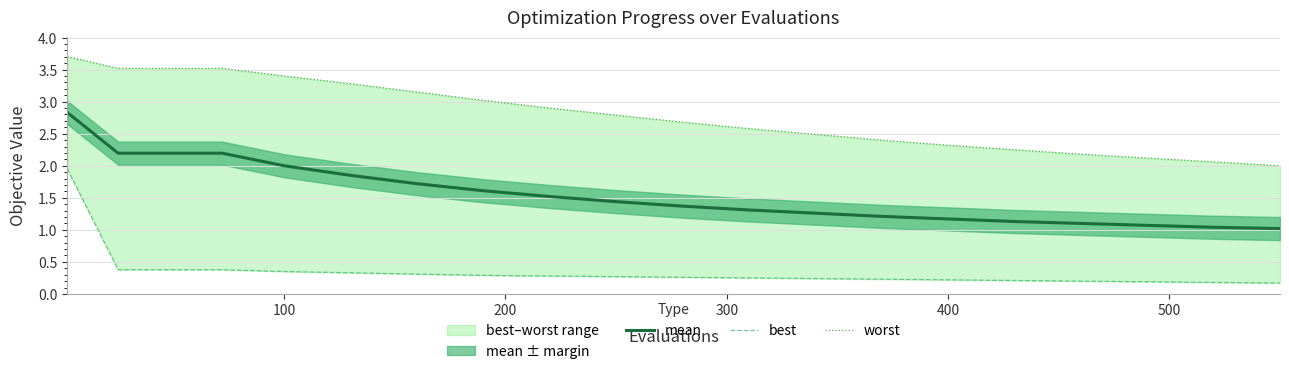

True or false: mean and worst cross at least once.

False